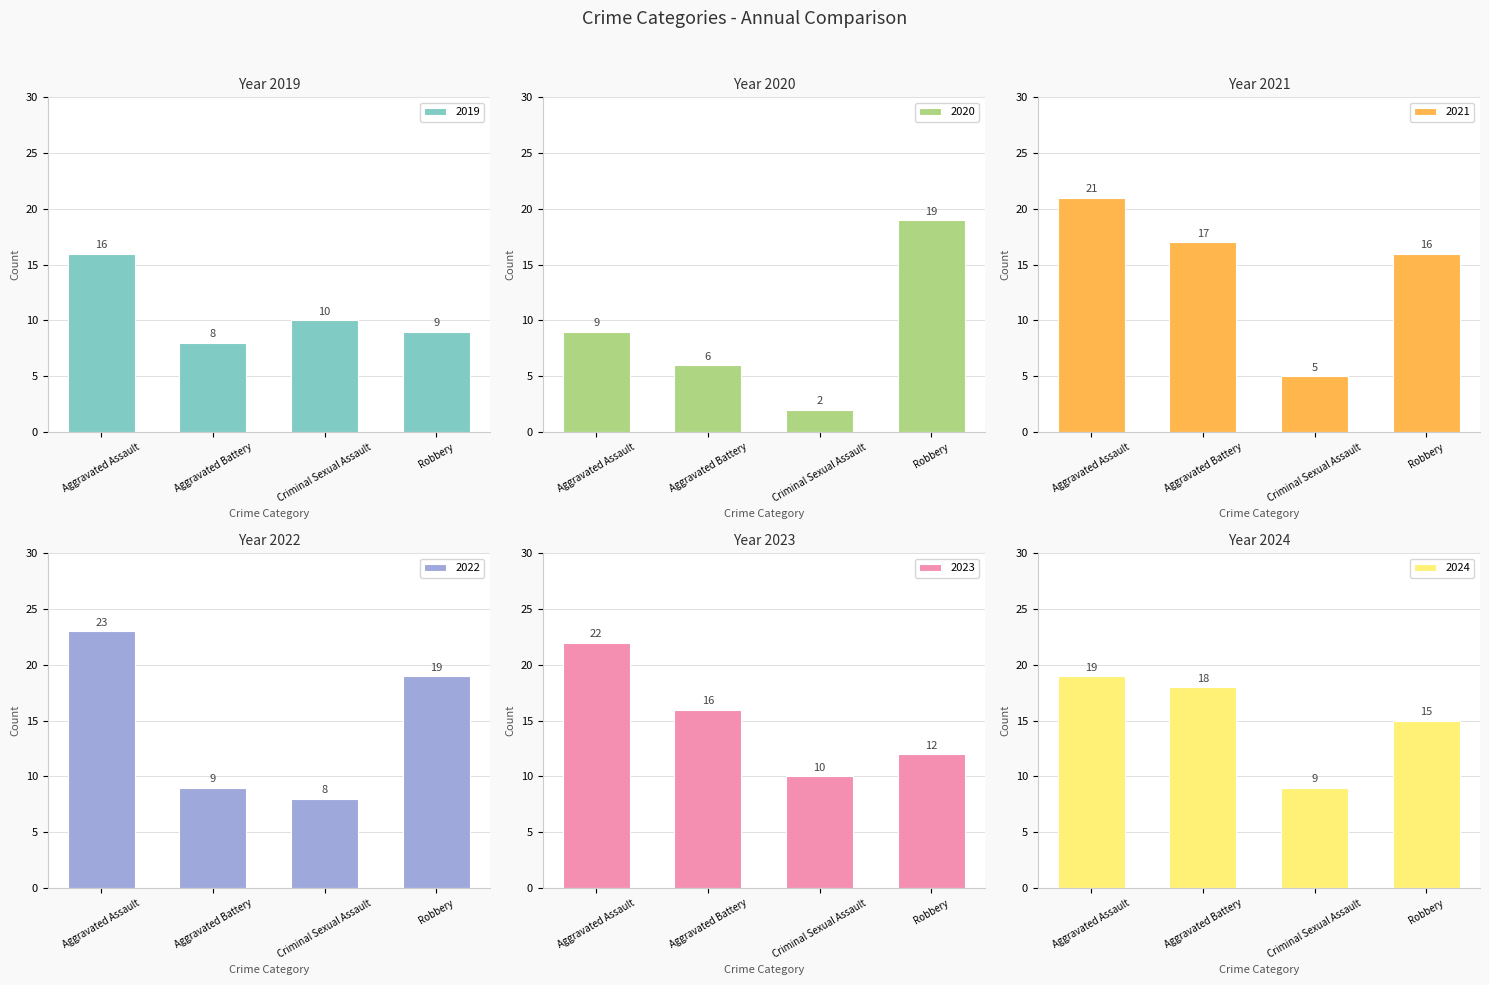

What is the maximum value for 2023?

22